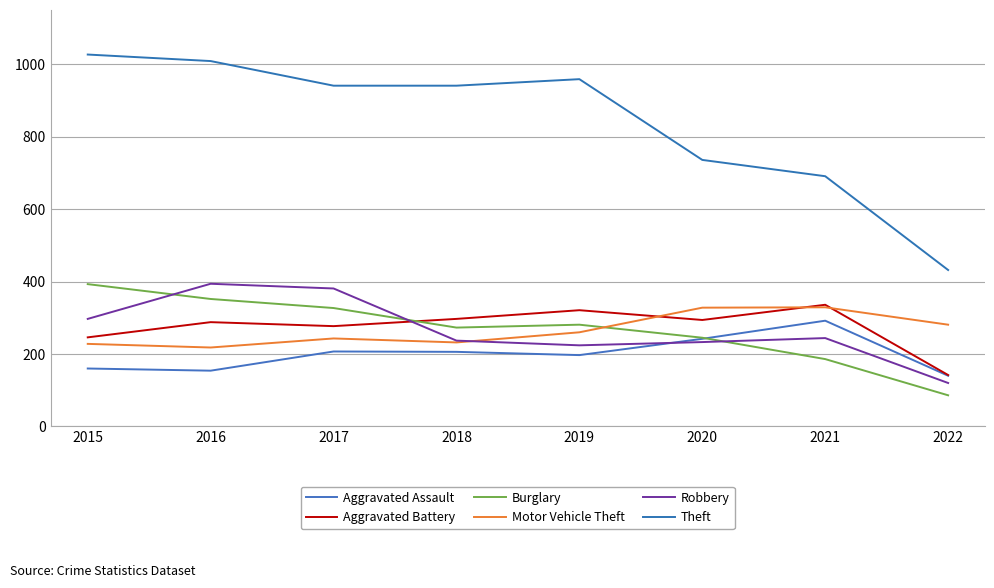

How many lines are shown in the chart?

6